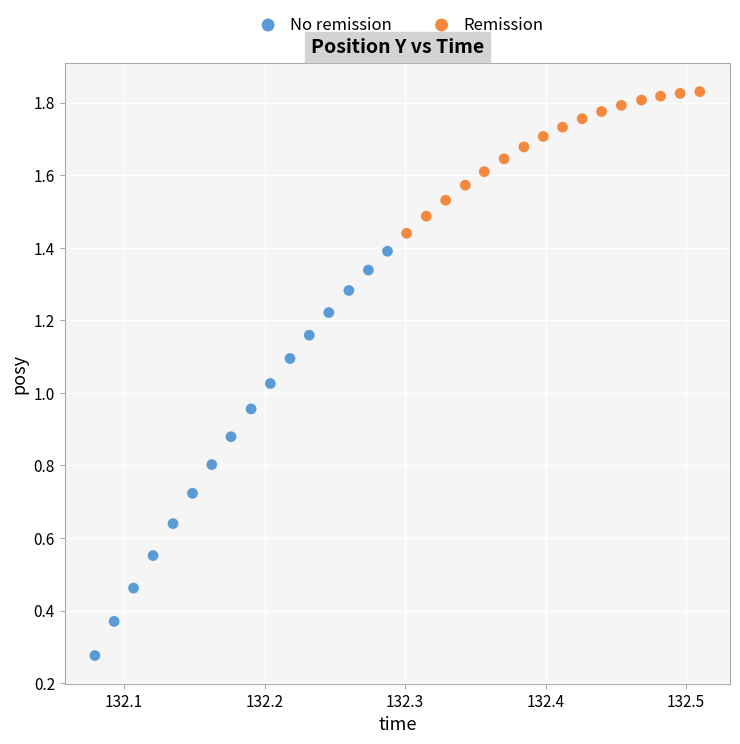

Which series reaches the maximum Y coordinate?

Remission